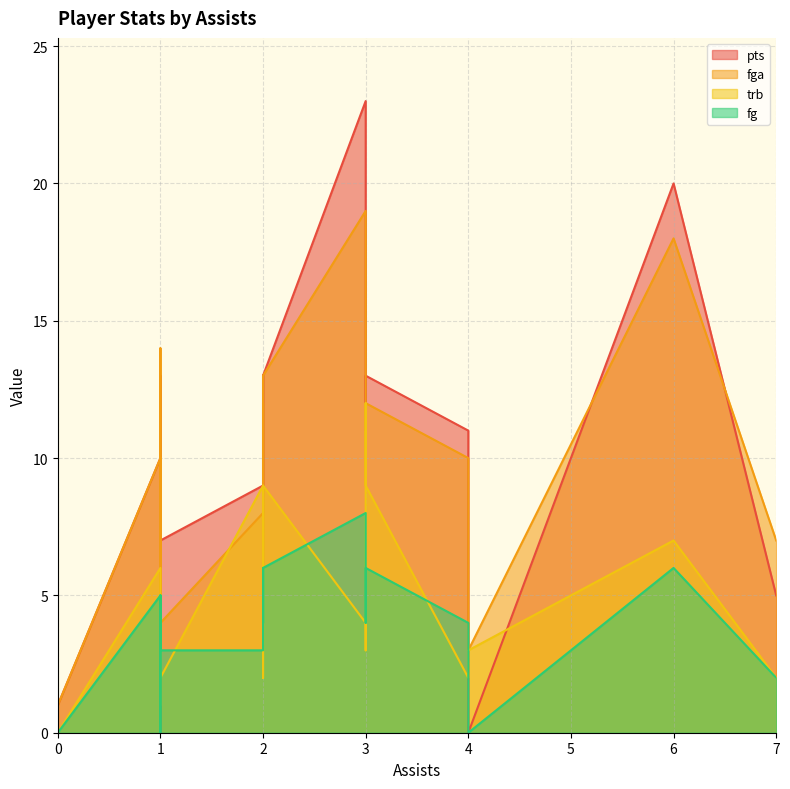

Which series has the largest range (max minus min)?

pts